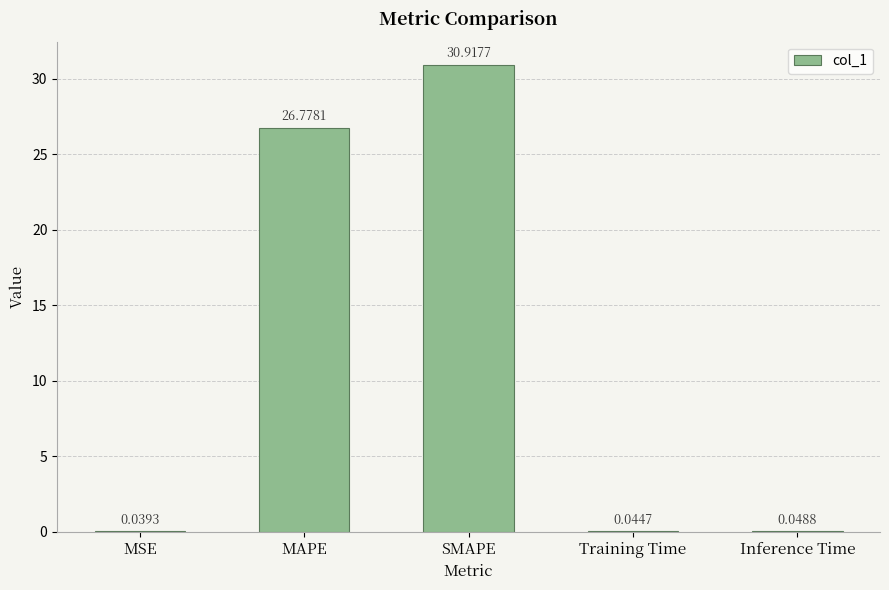

Between SMAPE and Inference Time, which is larger?

SMAPE